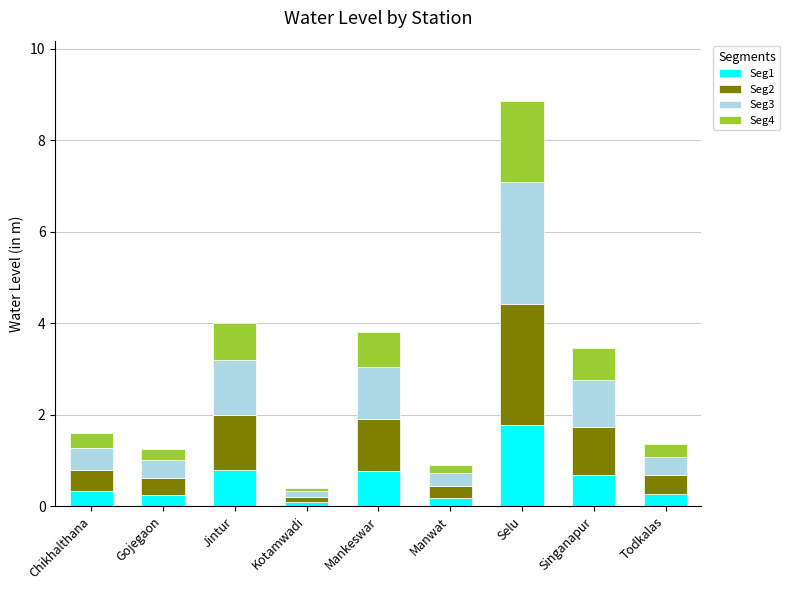

How many bars are there in total?

9